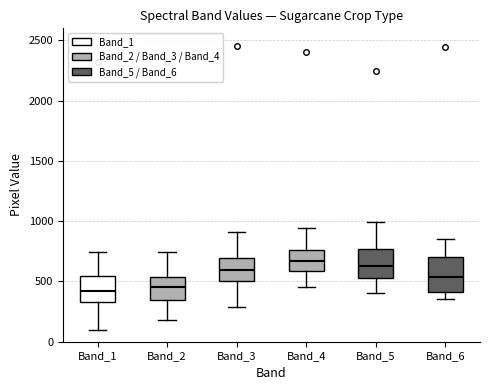

Which box is the tallest, from its lower edge to its upper edge?

Band_6